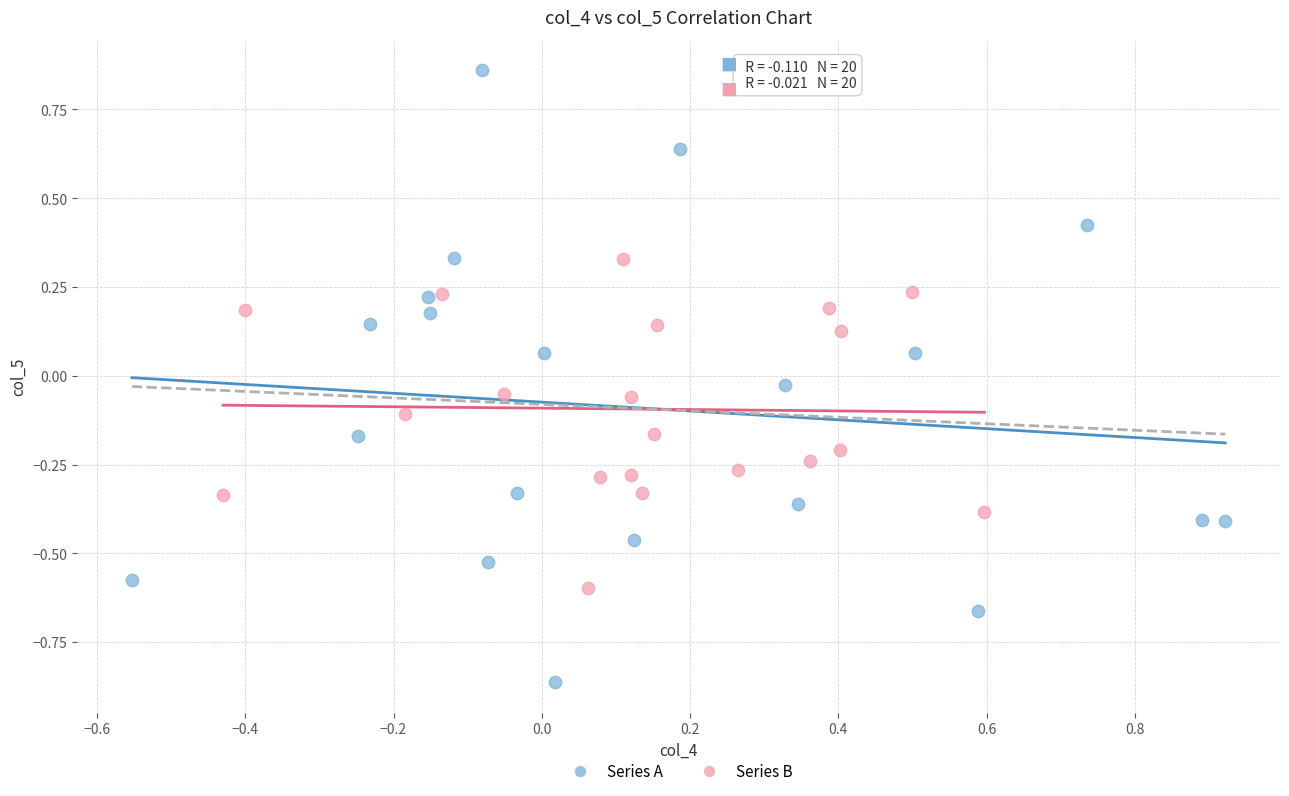

What are all the series names shown in the legend?

Series A, Series B